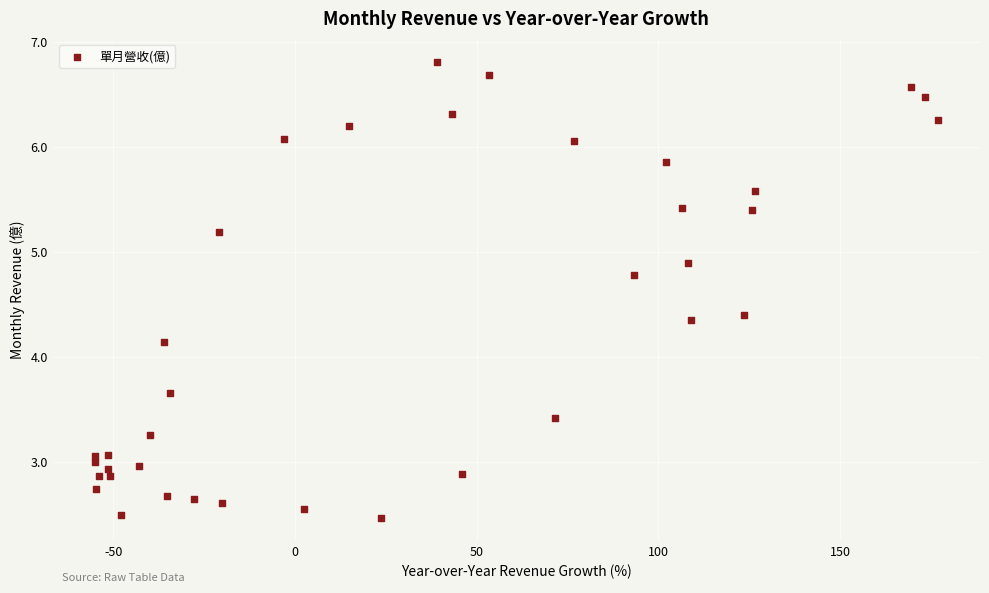

What is the range of X values (max minus min)?

231.9